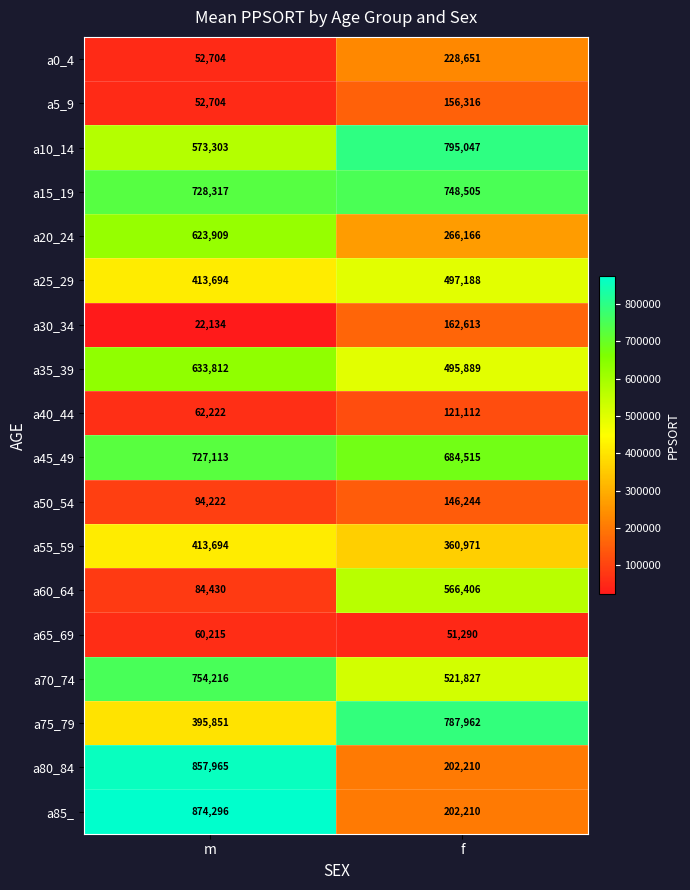

Read the a85_ value at m, to the nearest 100.

874300